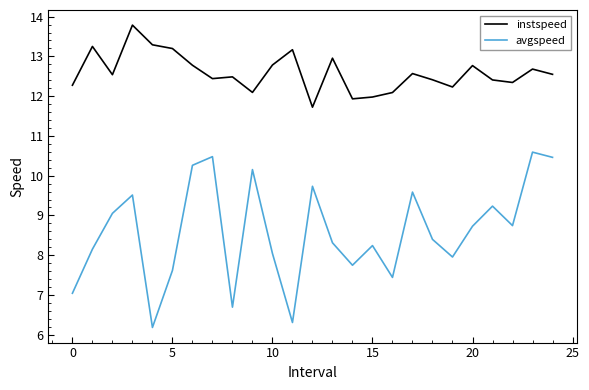

How many values in the avgspeed series exceed 8?

17